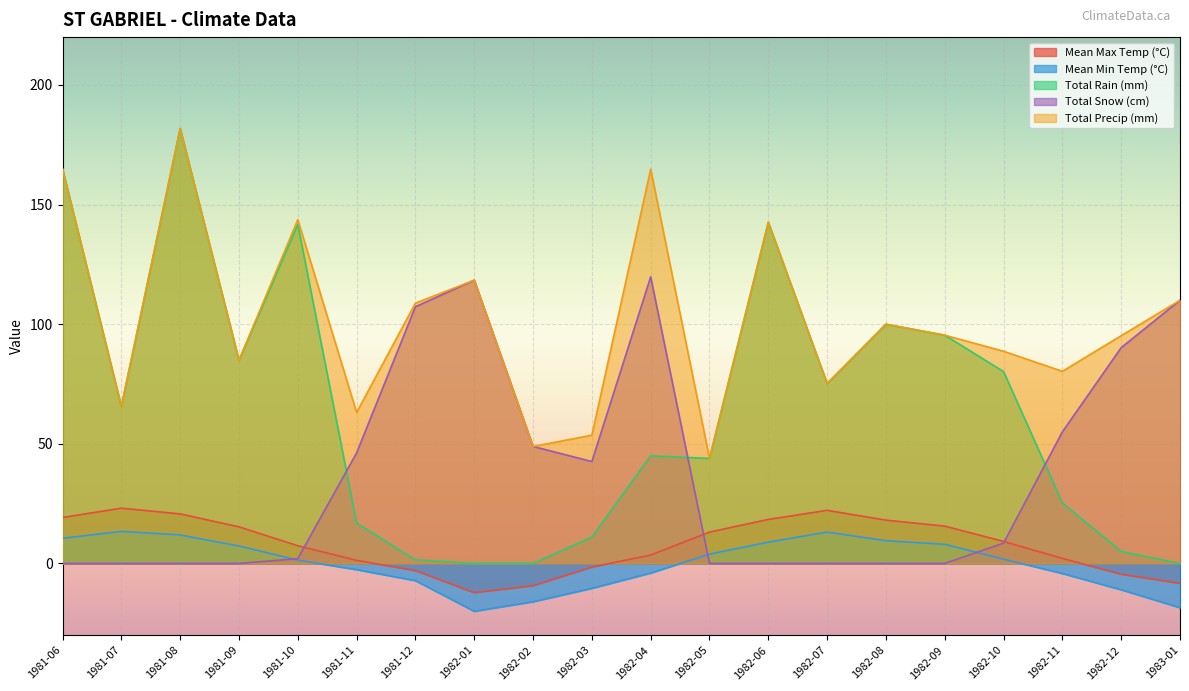

Is it true that Total Rain (mm) equals 65.6 at 1981-07?

True